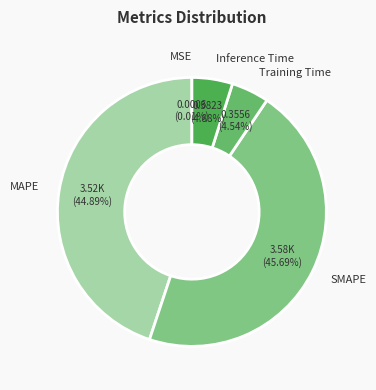

Which has a higher value, MAPE or Training Time?

MAPE